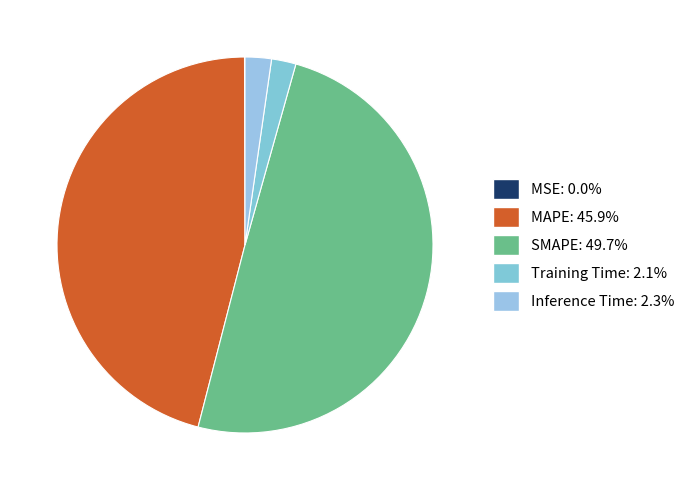

Between Inference Time and MSE, which is larger?

Inference Time